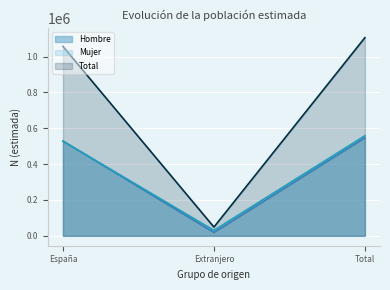

Read the Total value at Extranjero, to the nearest 50.

48850